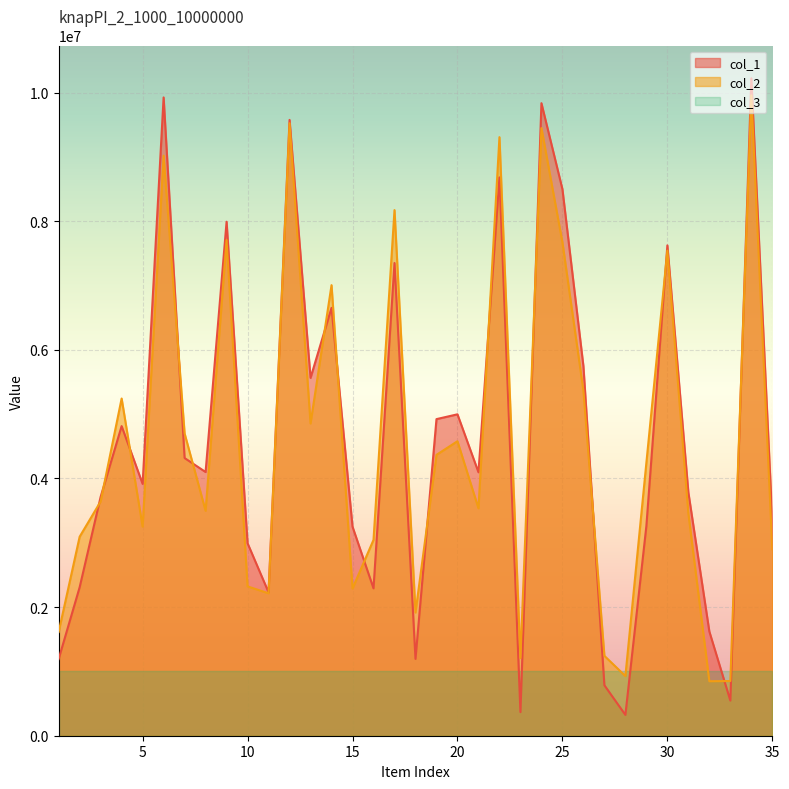

What is the lowest value of the col_2 series?

847182